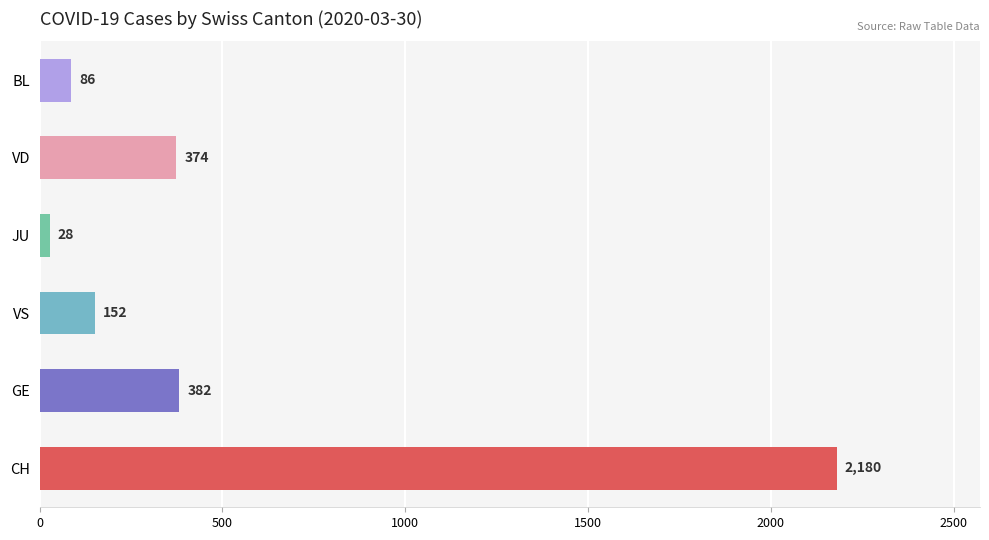

Which series changed the most between CH and BL?

CH